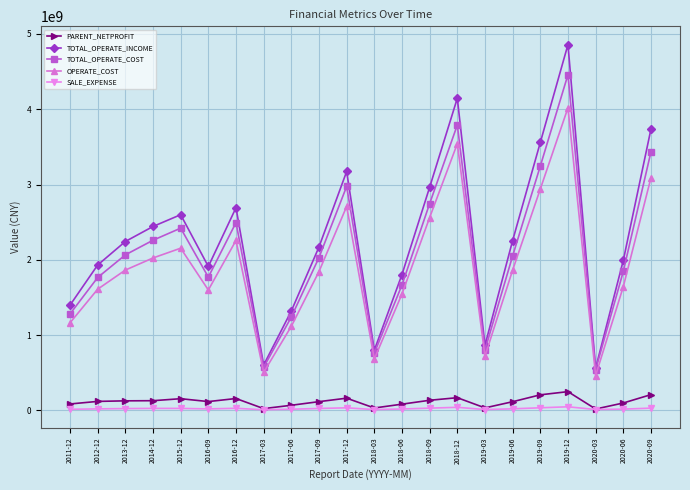

Where is the first local minimum for TOTAL_OPERATE_INCOME?

2016-09